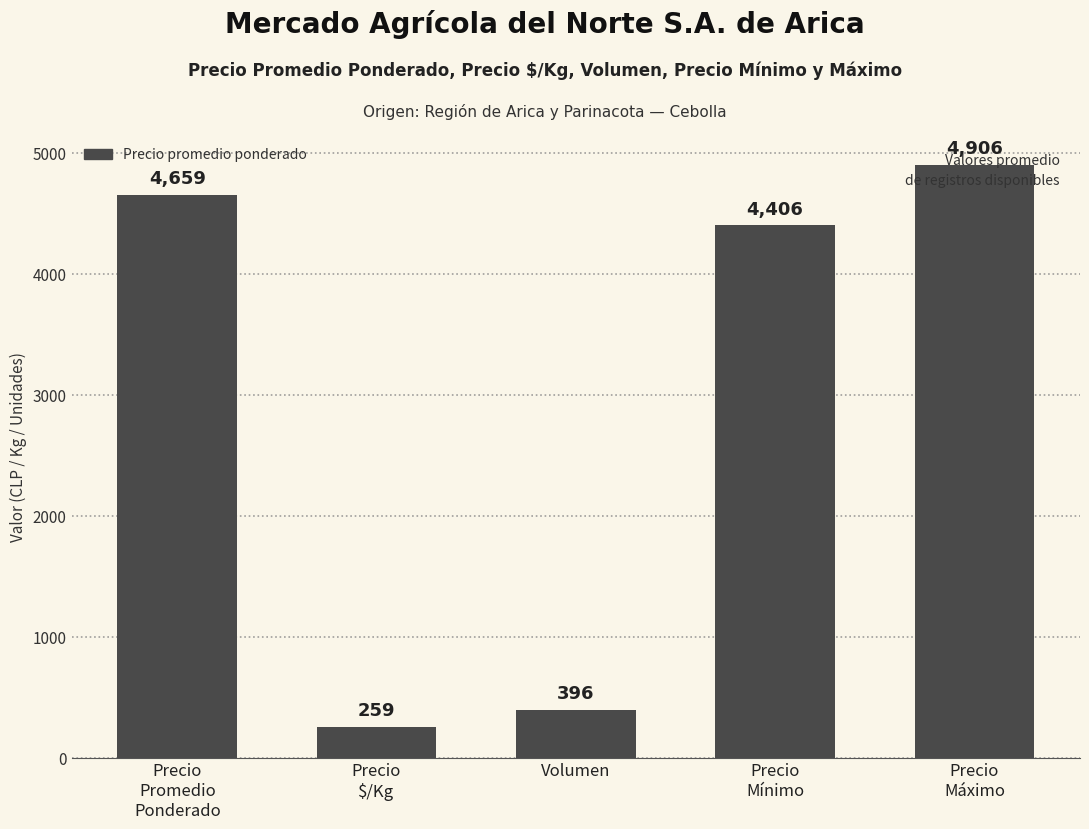

What is the smallest value displayed?

258.8